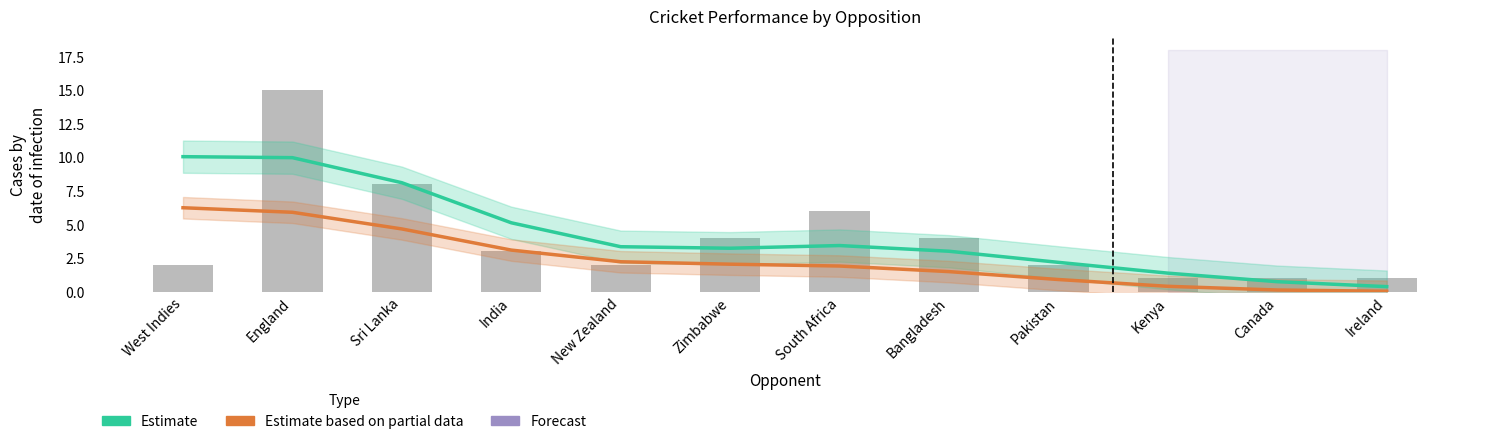

Reading left to right, extract all data points from this chart.

Estimate (Runs/10): West Indies=10.0	England=10.0	Sri Lanka=8.1	India=5.1	New Zealand=3.3	Zimbabwe=3.2	South Africa=3.4	Bangladesh=3.0	Pakistan=2.2	Kenya=1.4	Canada=0.7	Ireland=0.4
Estimate based on partial data (Wickets): West Indies=6.2	England=5.9	Sri Lanka=4.7	India=3.1	New Zealand=2.2	Zimbabwe=2.0	South Africa=1.9	Bangladesh=1.5	Pakistan=0.9	Kenya=0.4	Canada=0.1	Ireland=0.0
Matches: West Indies=2.0	England=15.0	Sri Lanka=8.0	India=3.0	New Zealand=2.0	Zimbabwe=4.0	South Africa=6.0	Bangladesh=4.0	Pakistan=2.0	Kenya=1.0	Canada=1.0	Ireland=1.0